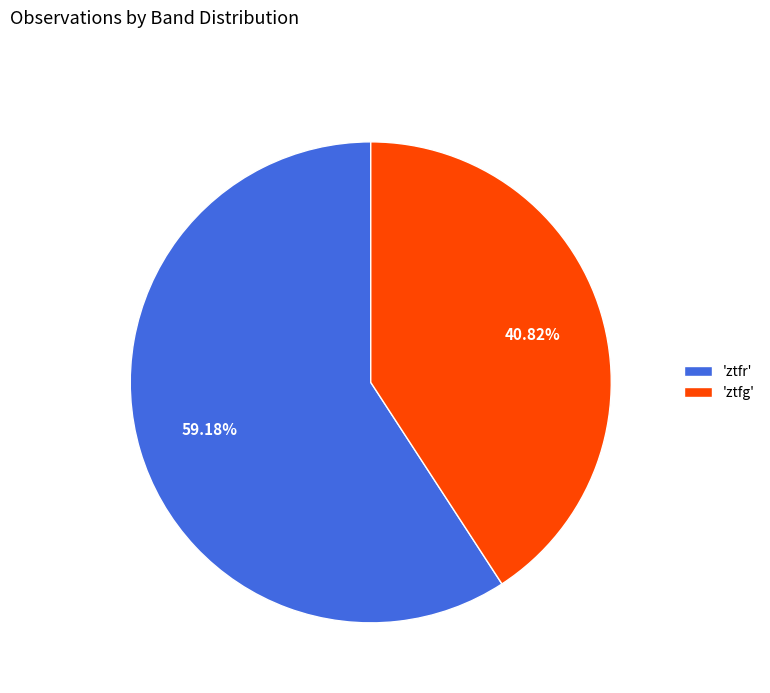

Is the sum of 'ztfr' and 'ztfg' greater than half?

Yes